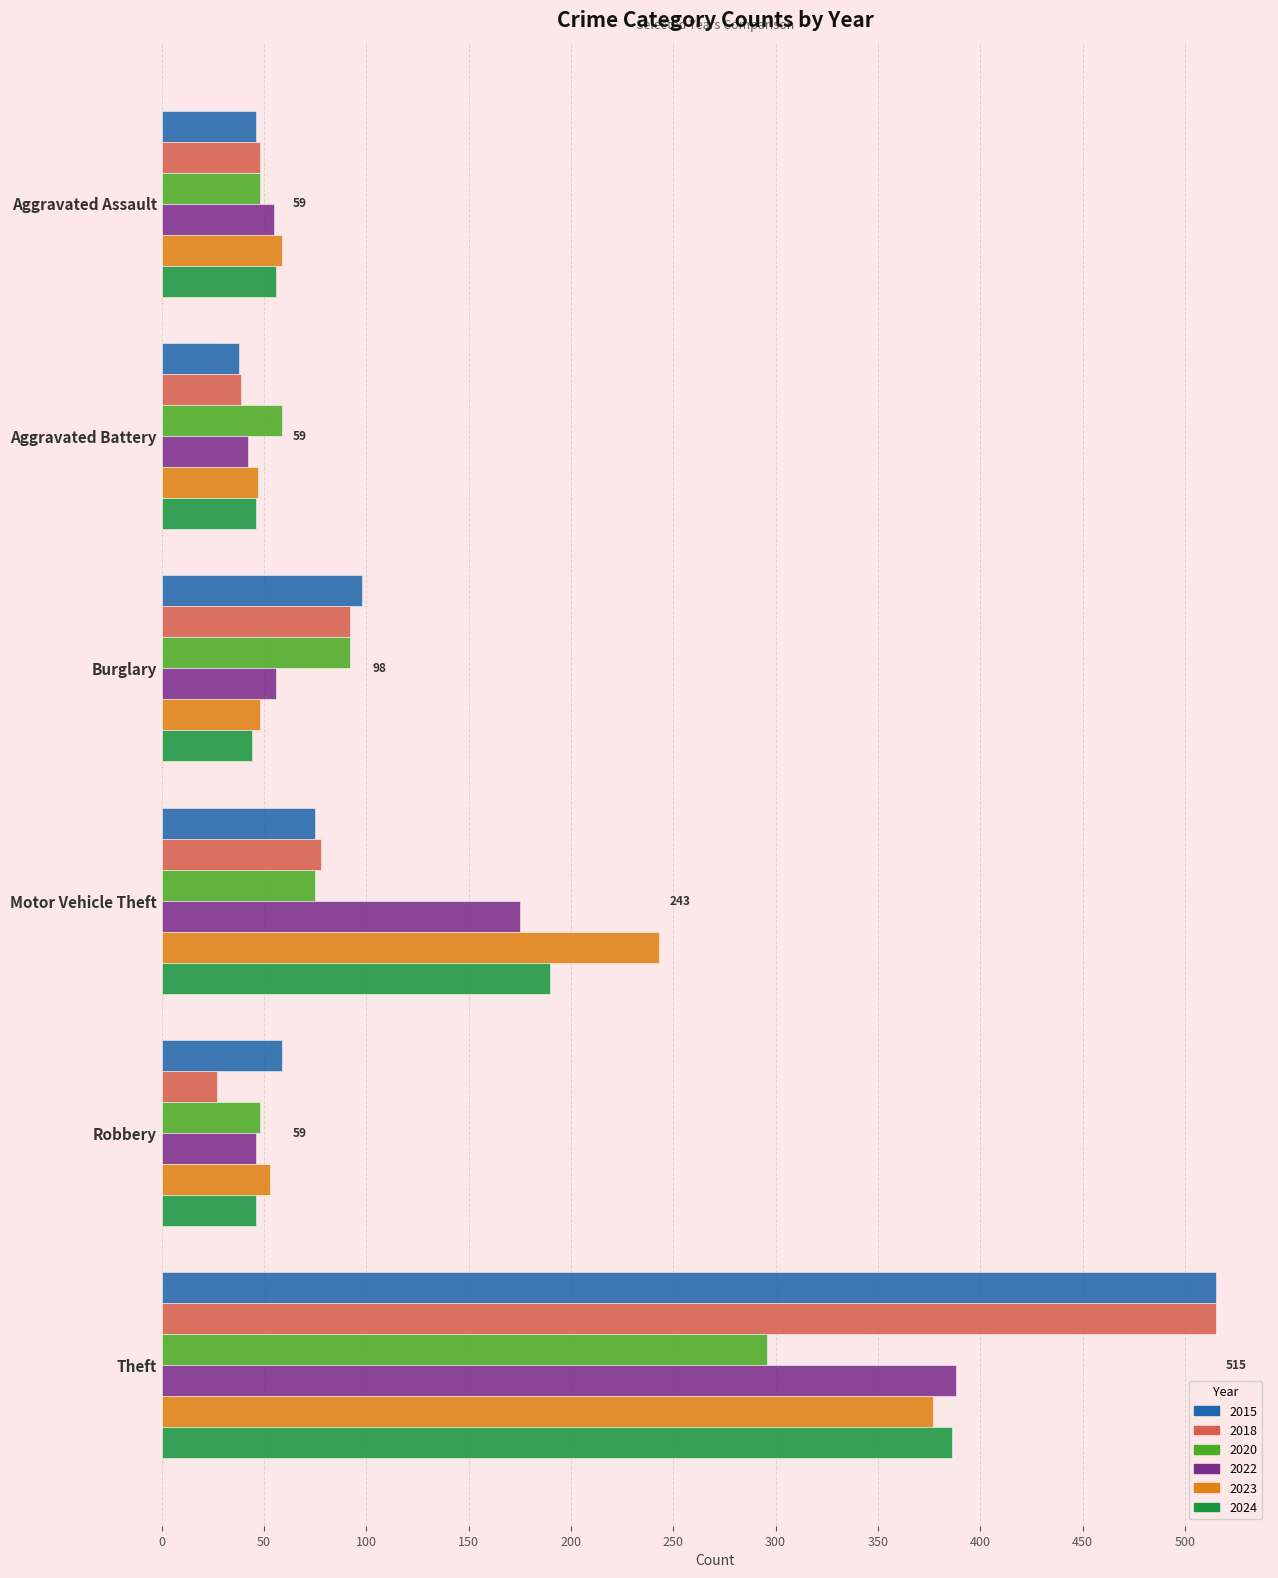

Which series has the largest range (max minus min)?

2018